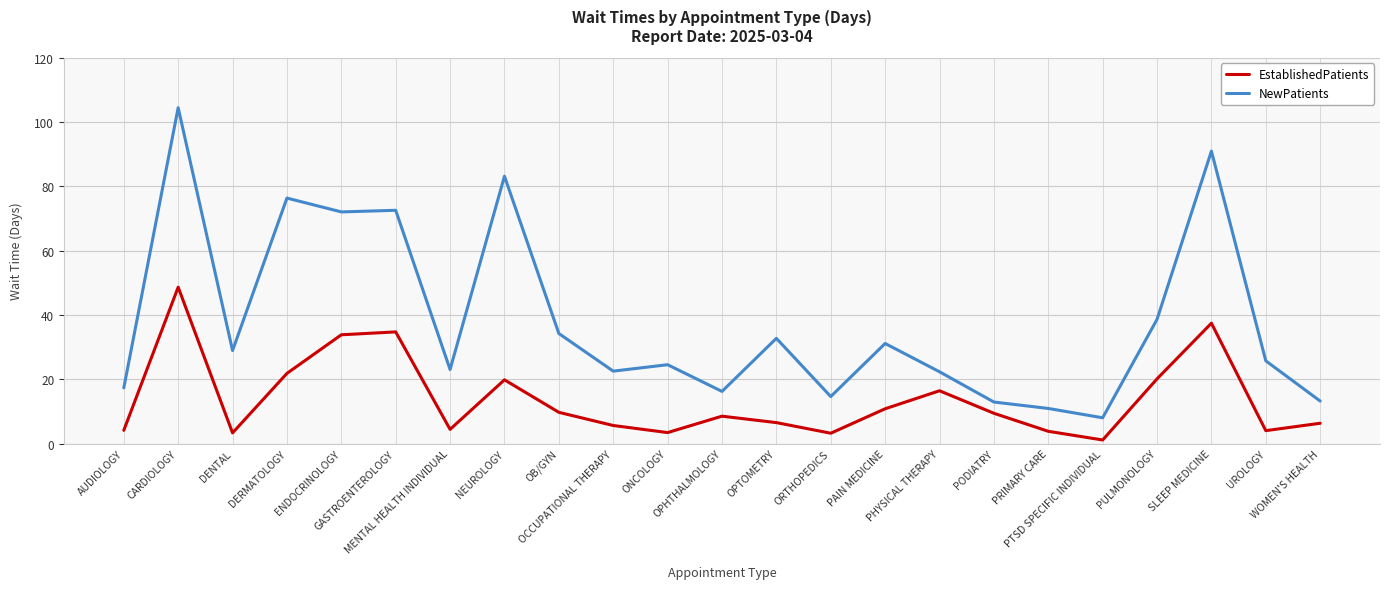

Which category has the lowest value in the EstablishedPatients series?

PTSD SPECIFIC INDIVIDUAL